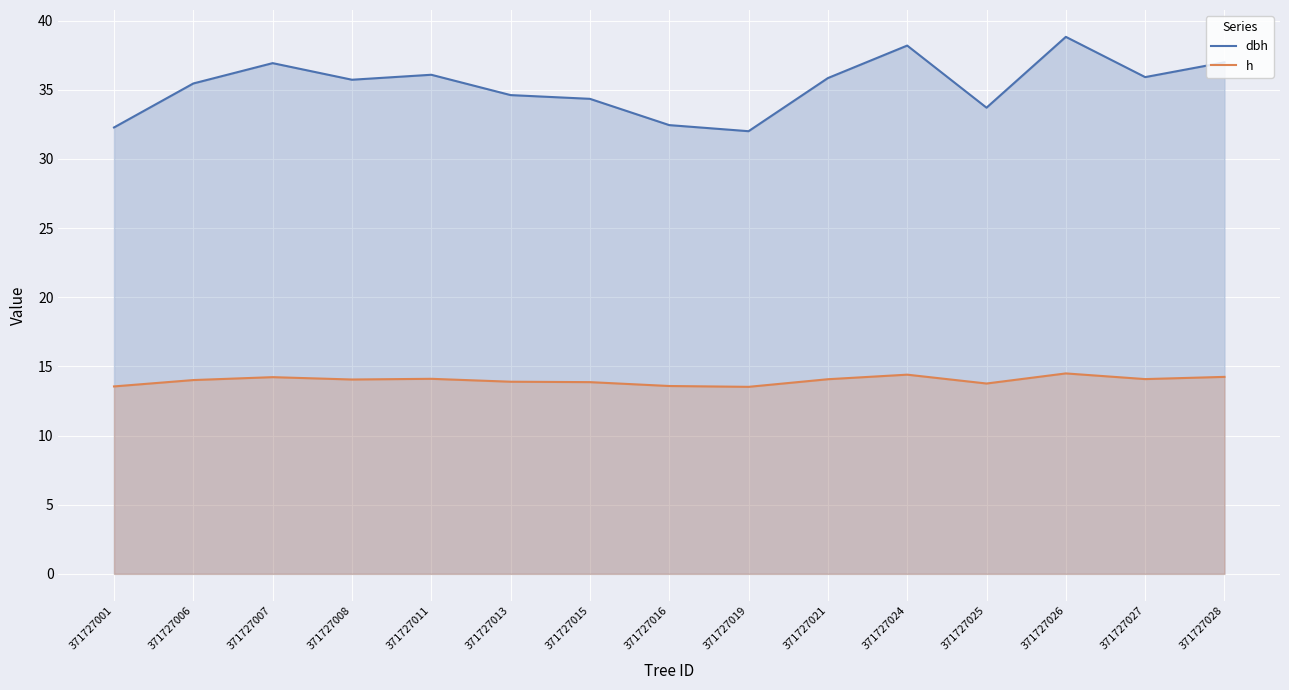

Count the number of data series in this chart.

2